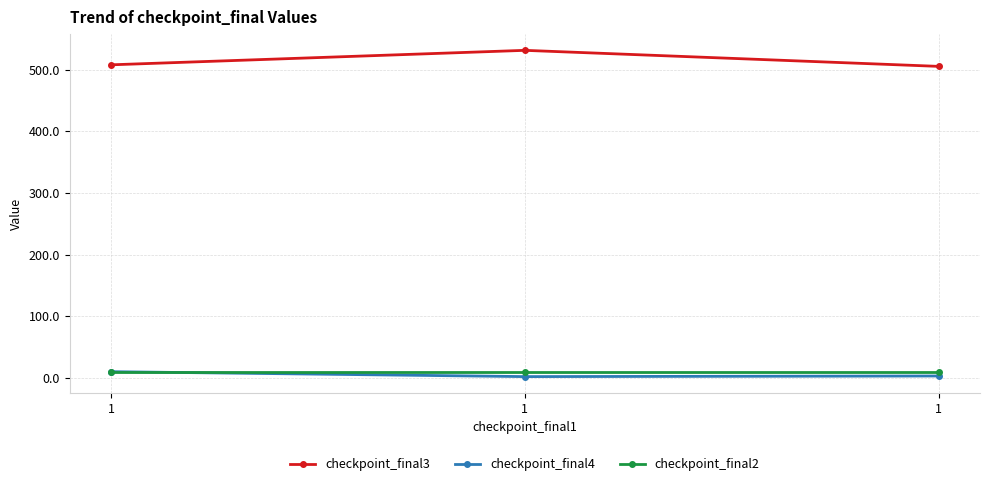

Where is checkpoint_final4 nearest to the value 6?

1